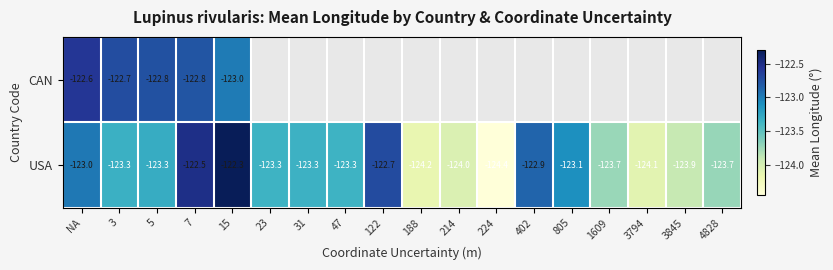

Which series changed the most between NA and 5?

USA